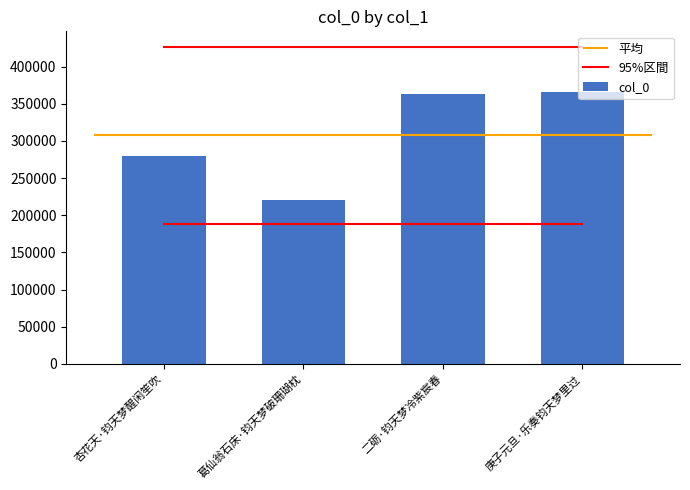

Which category has the lowest value across all series?

杏花天·钧天梦醒闲笙吹